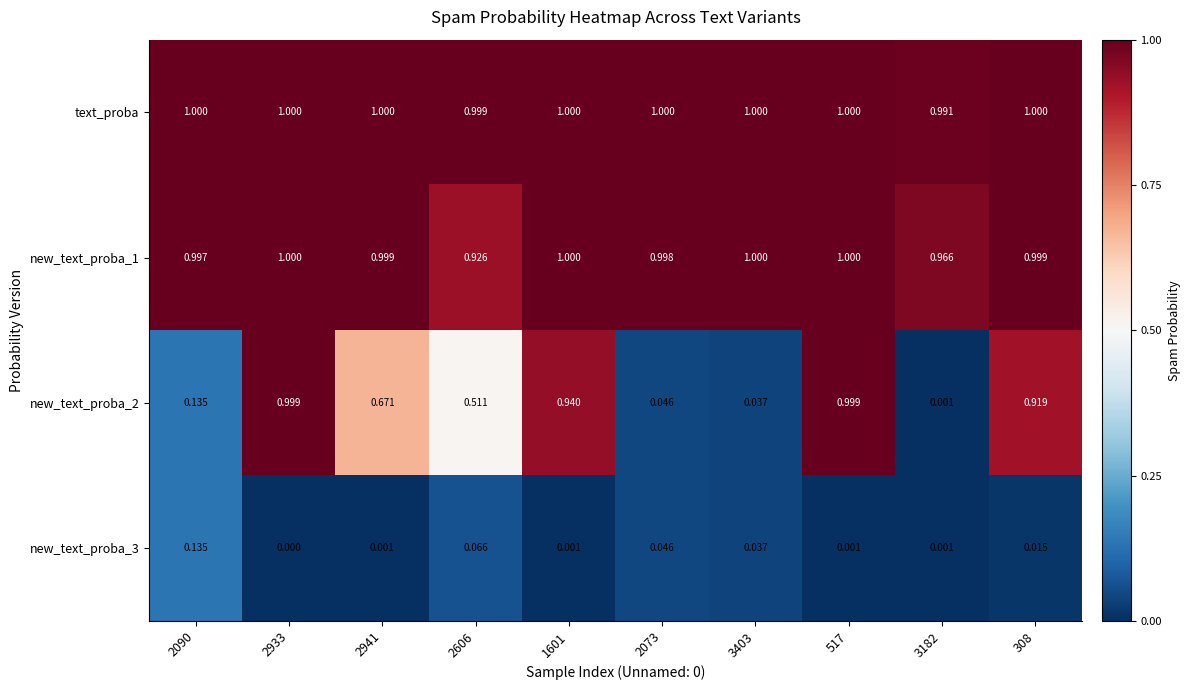

What is the total value across all series at 2090?

2.3